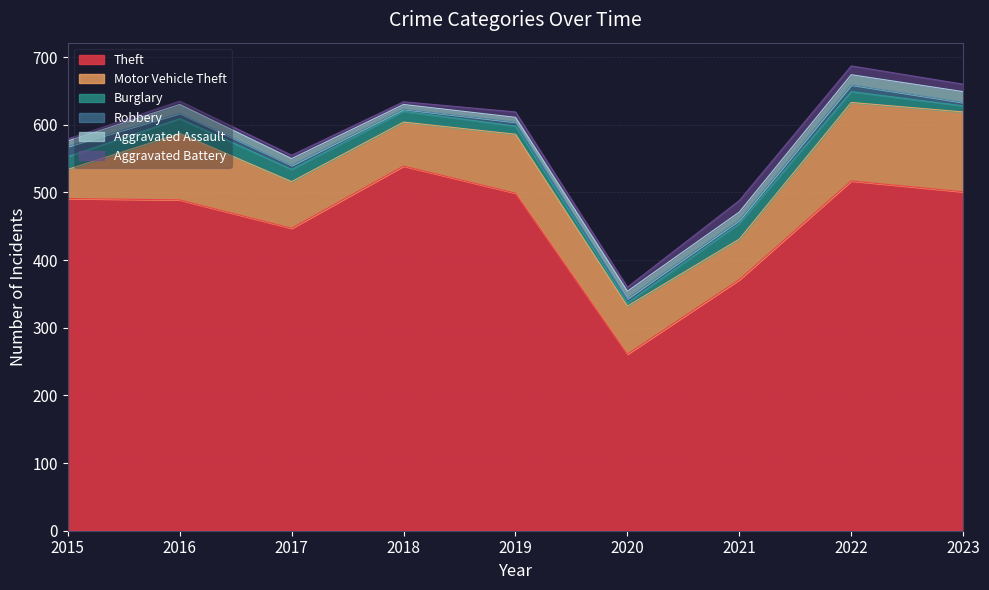

What is the difference between the Burglary values at 2021 and 2017?

5